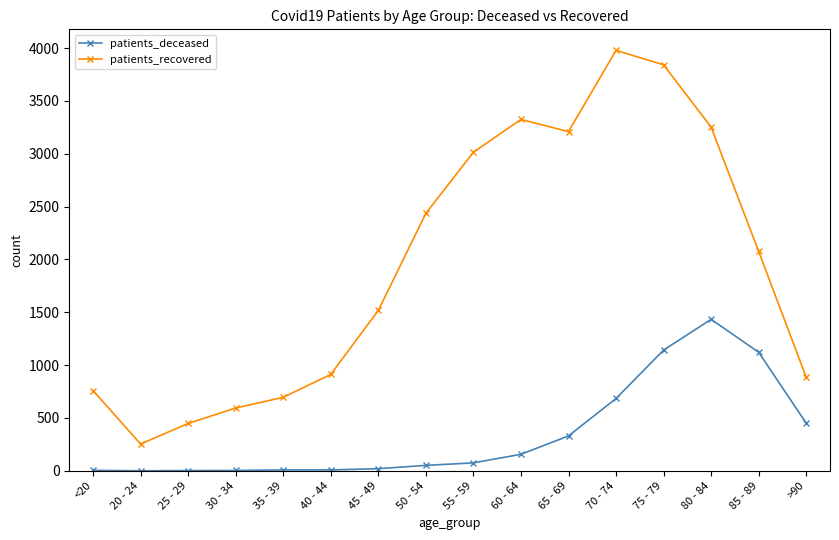

What is the difference between the maximum and minimum values in the patients_deceased series?

1433